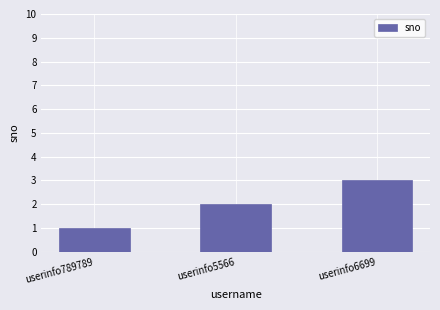

What is the sum of the values at userinfo6699 and userinfo5566?

5